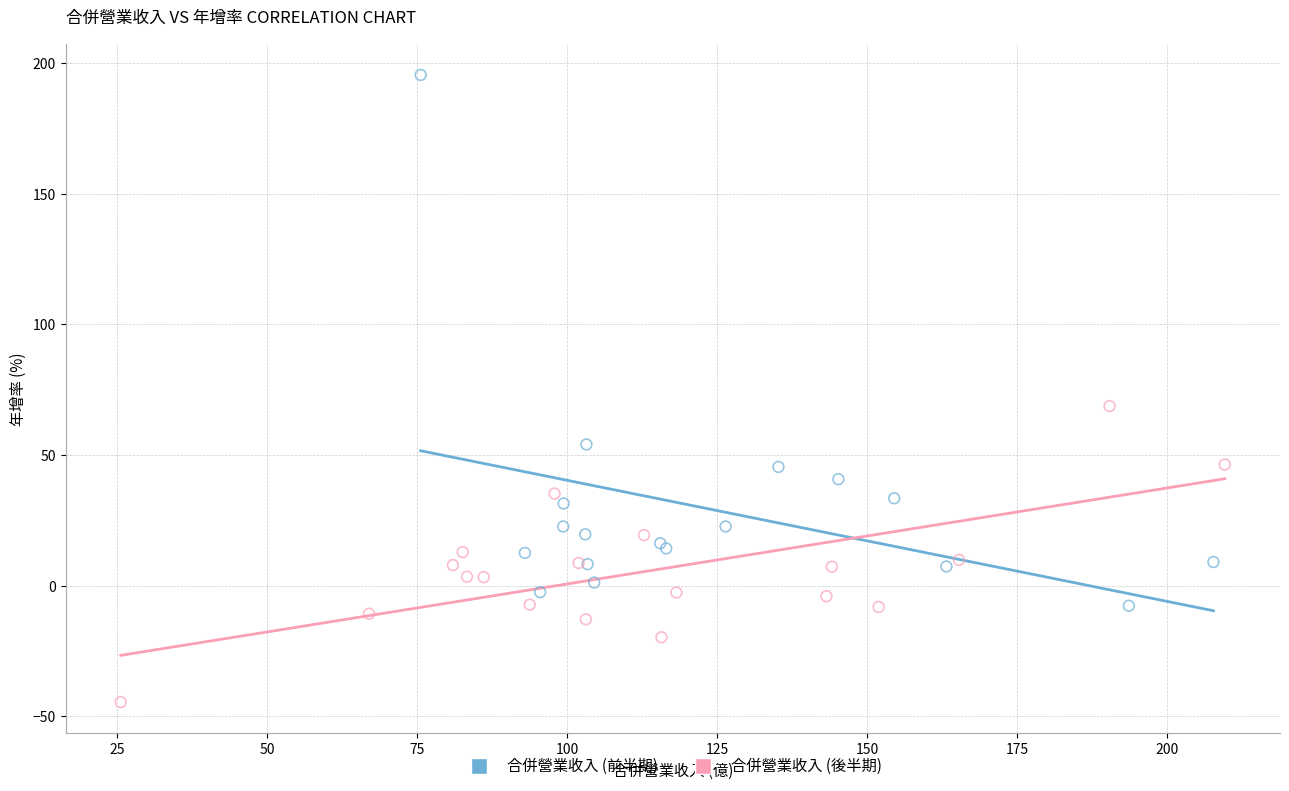

Which series has the widest spread of Y values?

合併營業收入 (前半期)